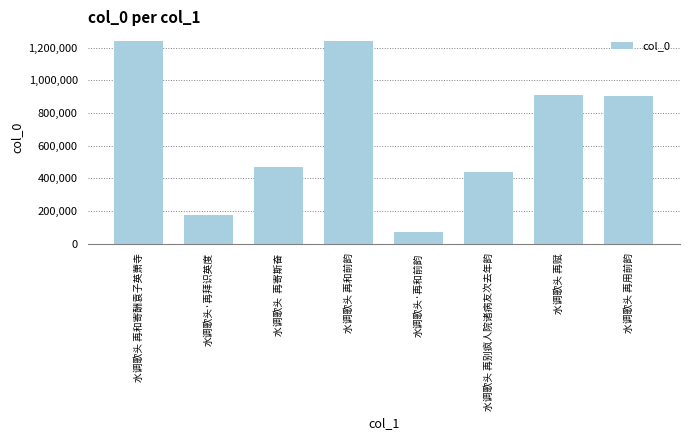

What is the minimum value shown in the chart?

72036